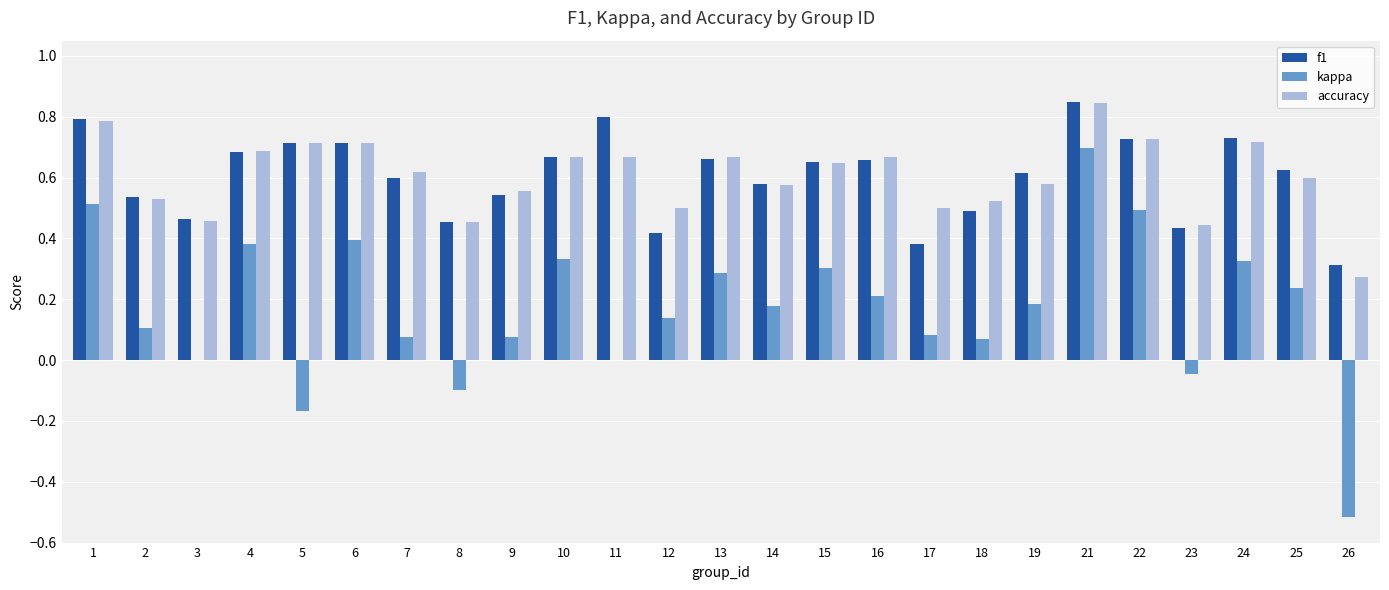

What is the sum of all kappa values?

4.3